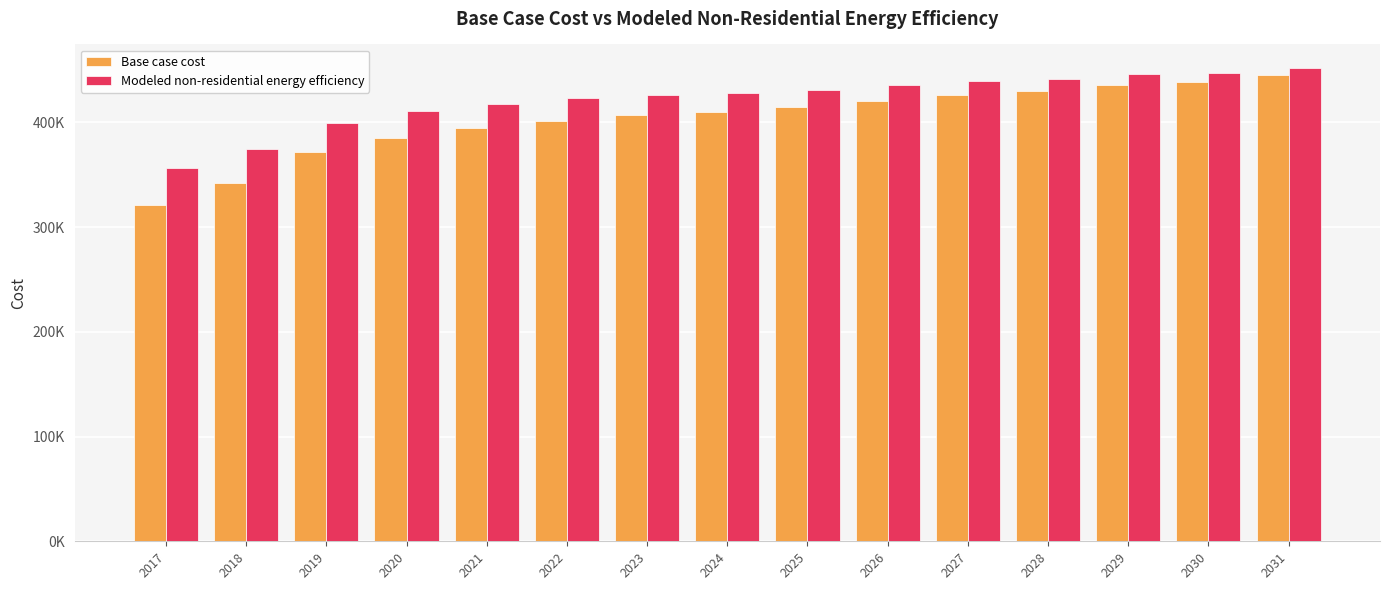

Reading left to right, list all the values displayed in this chart.

Base case cost: 2017=320911.7	2018=341975.4	2019=371314.2	2020=384855.2	2021=394634.8	2022=401405.2	2023=406671.2	2024=410432.5	2025=414946.2	2026=420964.4	2027=426230.3	2028=429991.7	2029=436009.9	2030=439019.0	2031=445037.2
Modeled non-residential energy efficiency: 2017=356844.9	2018=374493.0	2019=399677.9	2020=410572.5	2021=418089.2	2022=422909.3	2023=426396.2	2024=428549.1	2025=431413.5	2026=435670.9	2027=439274.3	2028=441541.0	2029=445880.7	2030=447518.4	2031=451909.8